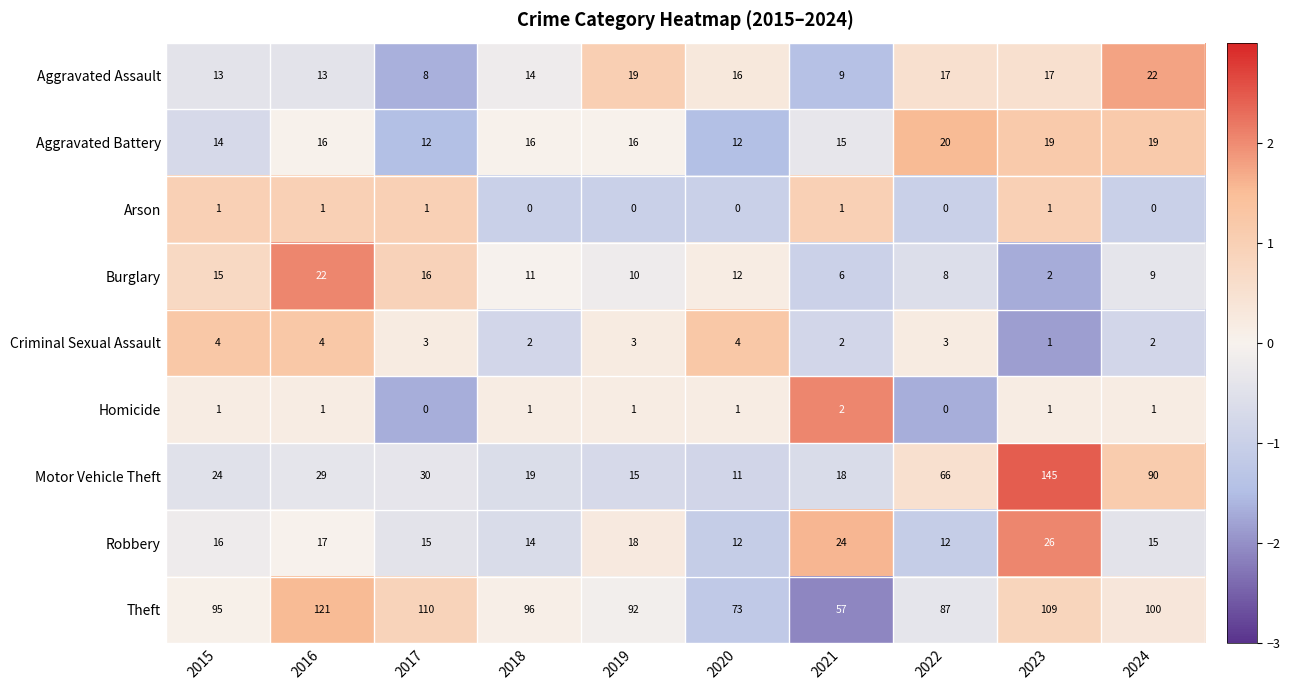

At how many categories does at least one series exceed 0?

10